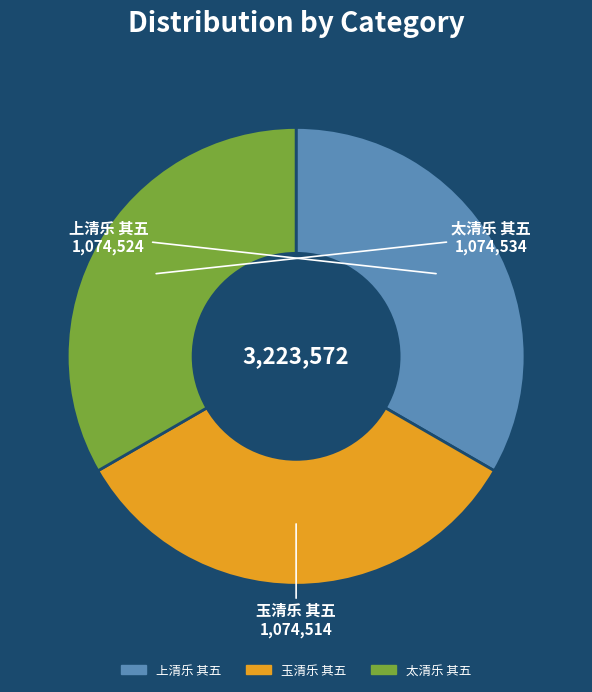

Is there a majority slice in this chart?

No